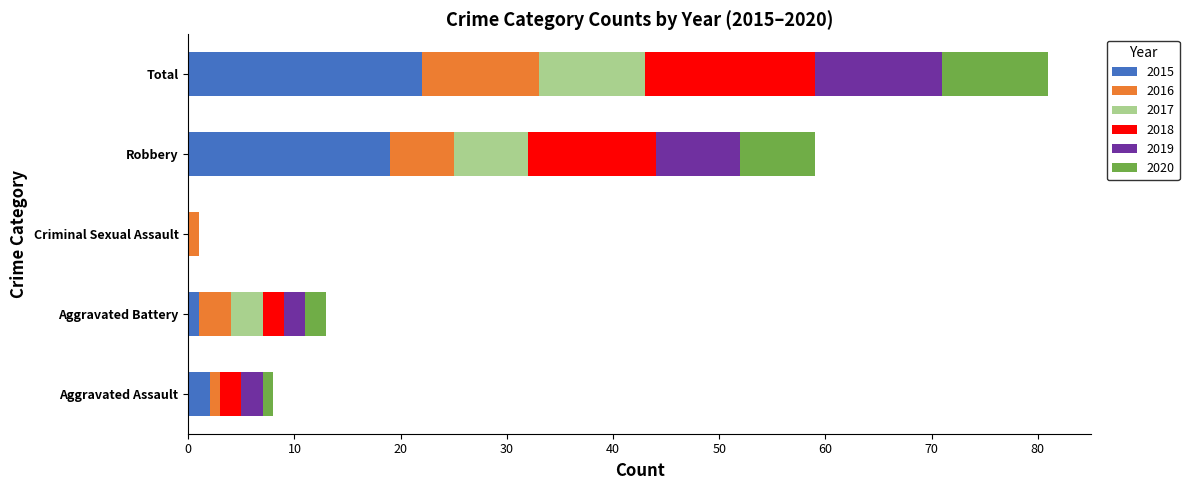

What are all the series names shown in the legend?

2015, 2016, 2017, 2018, 2019, 2020